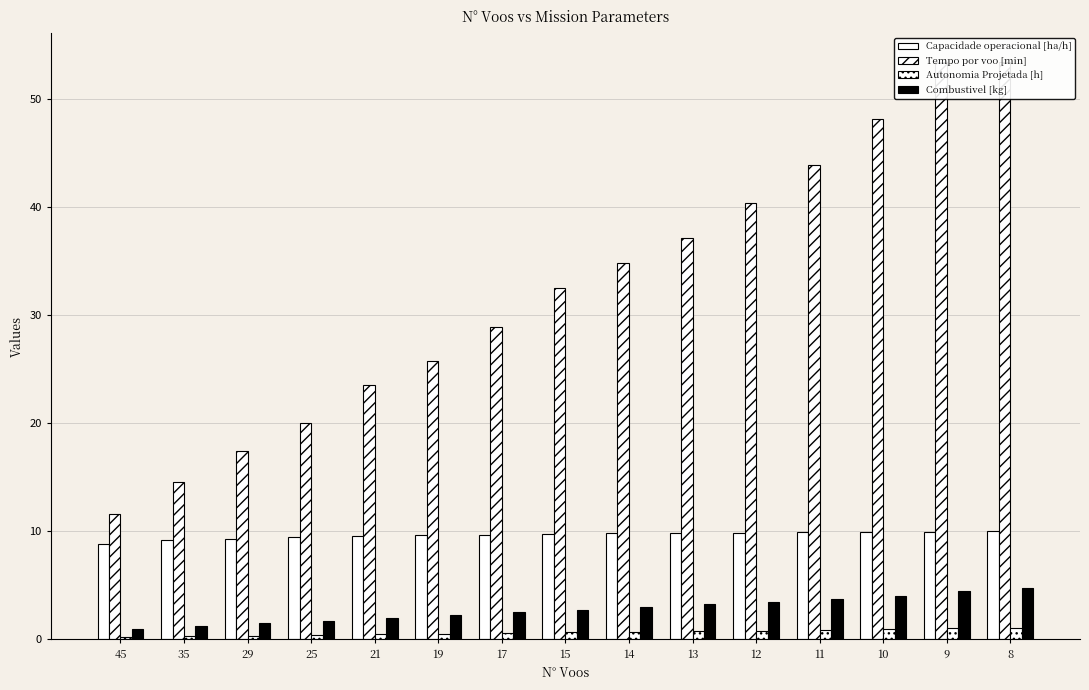

What is the difference between the maximum and minimum values in the Tempo por voo [min] series?

41.8